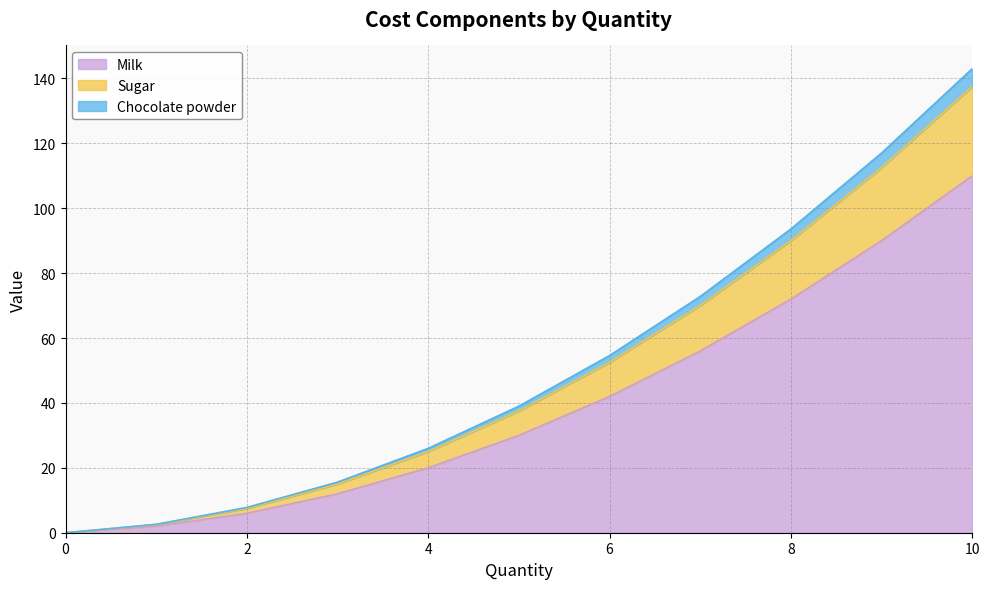

What are all the series names shown in the legend?

Milk, Sugar, Chocolate powder